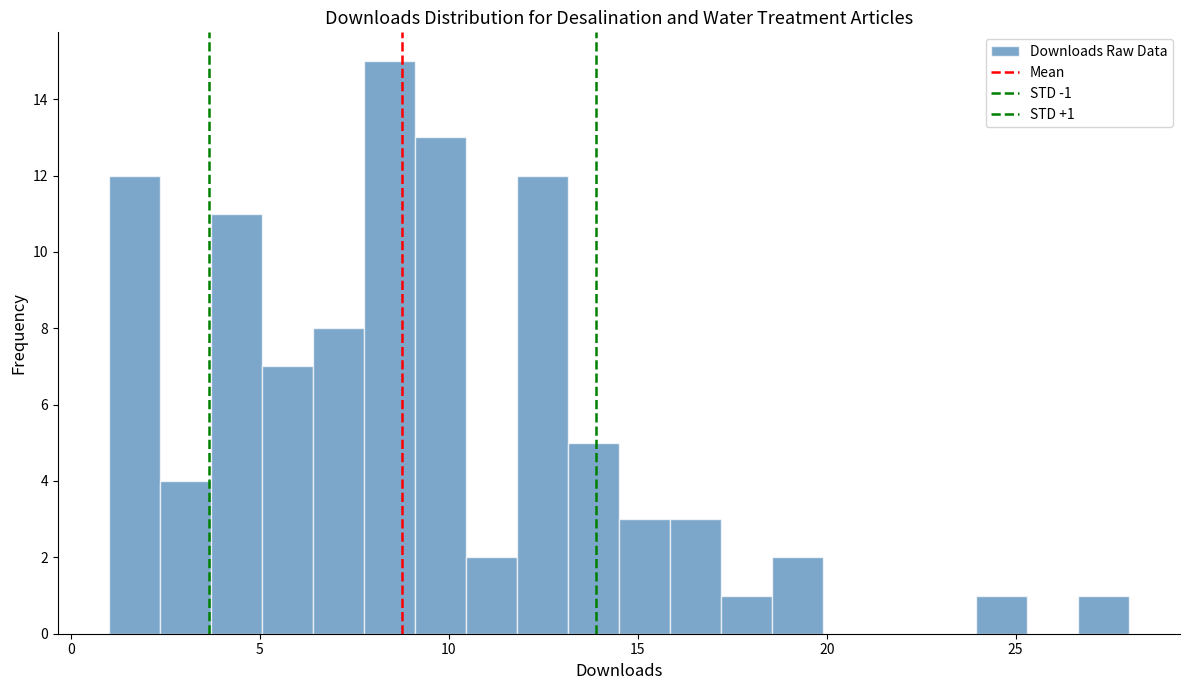

Around what value on the x-axis is the tallest bar? Give the approximate position of its centre, as read against the axis.

8.5